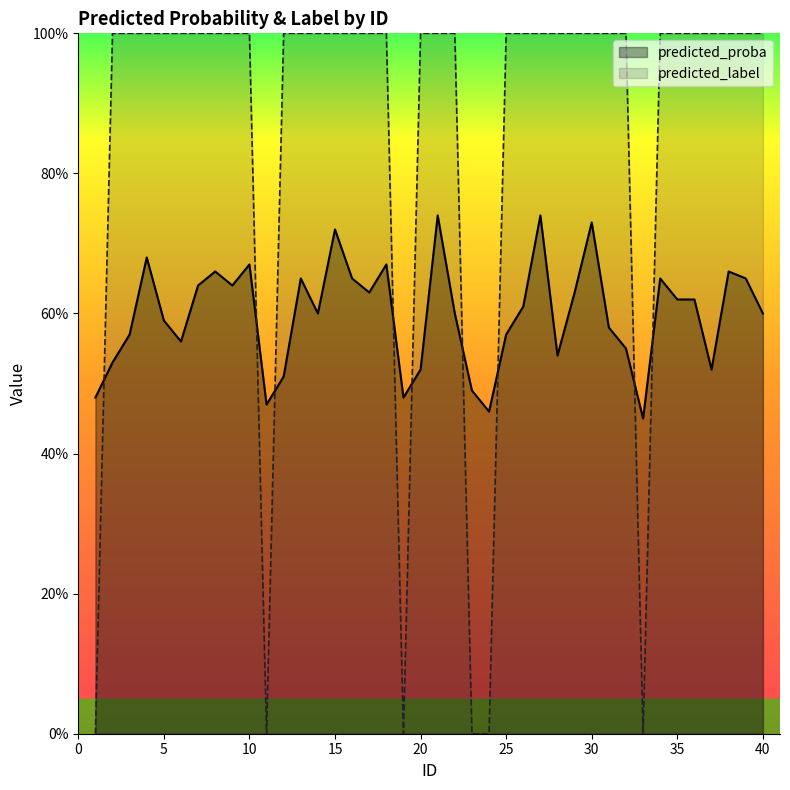

Is the value of predicted_proba at 38 greater than the value of predicted_label at 6?

No